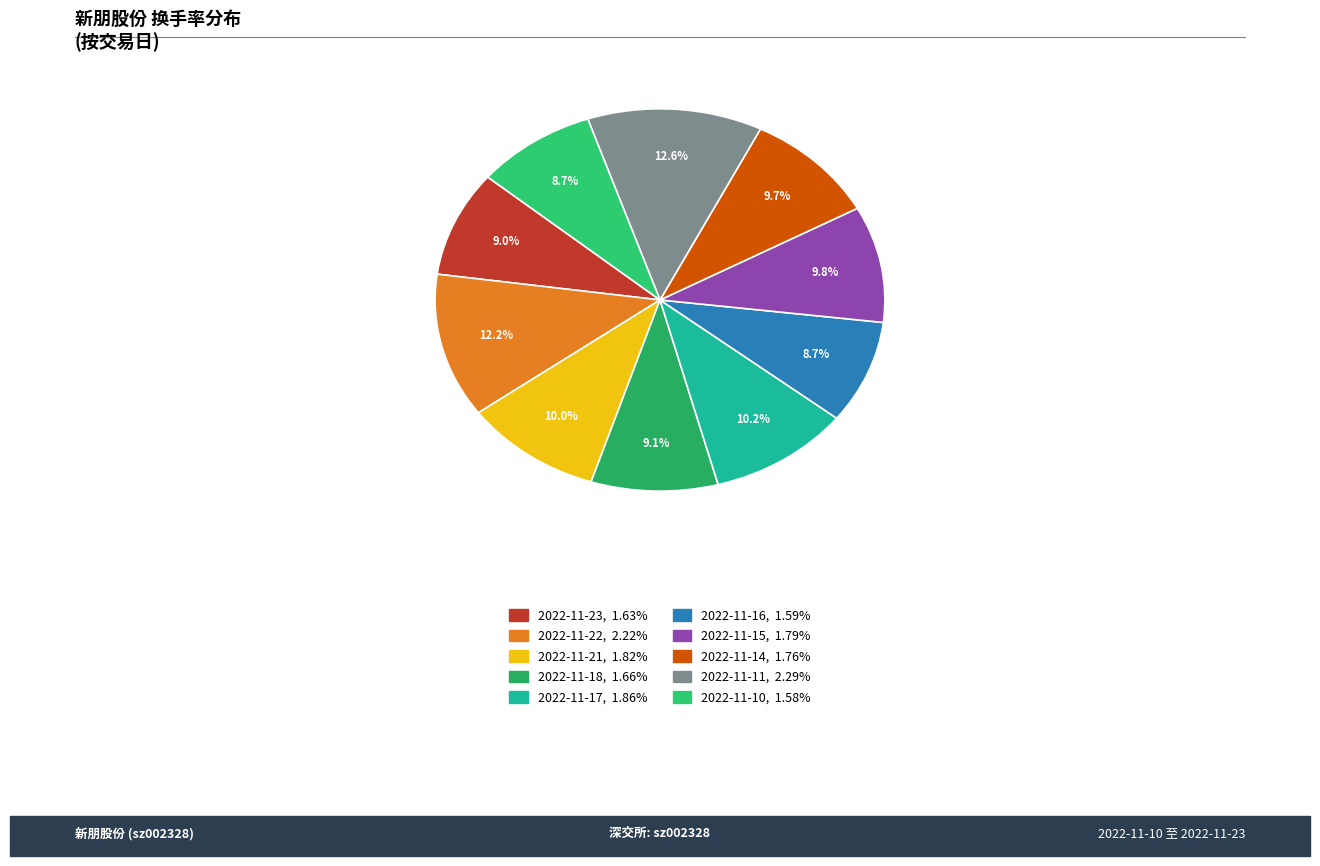

How many slices are in this pie chart?

10